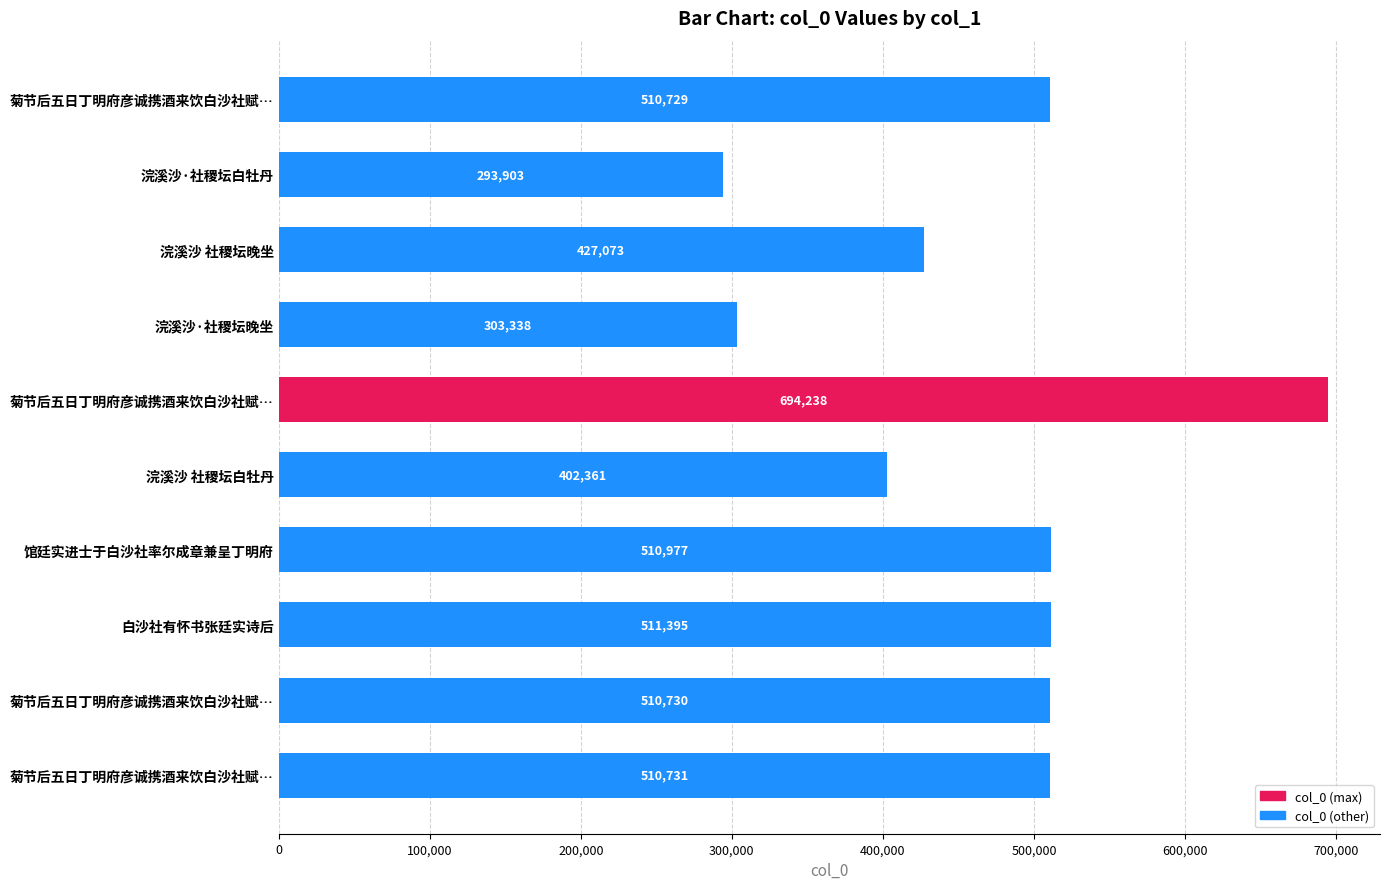

What is the difference between the maximum and minimum values?

400335